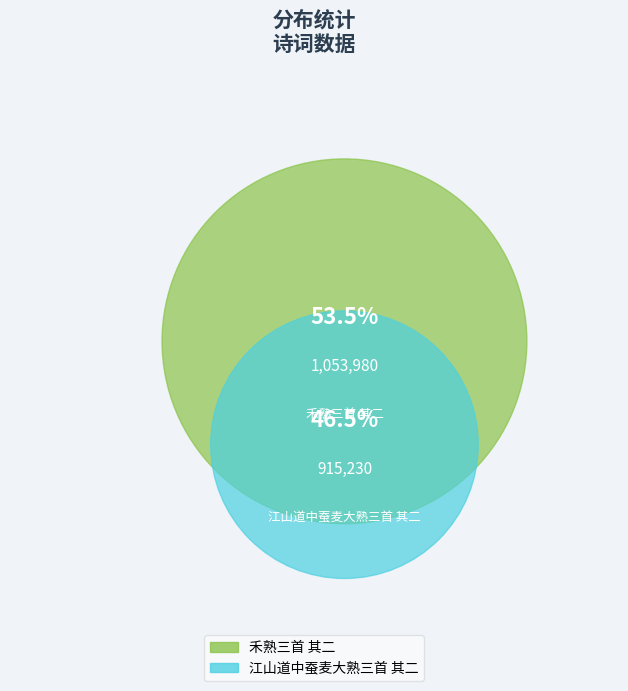

What is the change in value from 禾熟三首 其二 to 江山道中蚕麦大熟三首 其二?

-138750